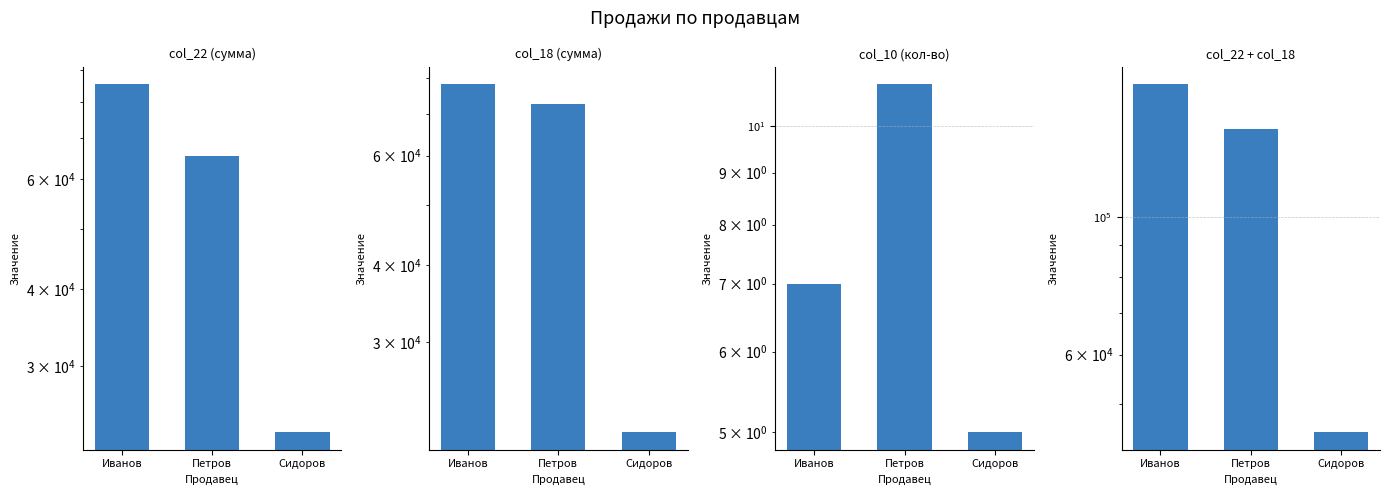

What are all the series names shown in the legend?

col_22 (сумма), col_18 (сумма), col_10 (кол-во), col_22 + col_18